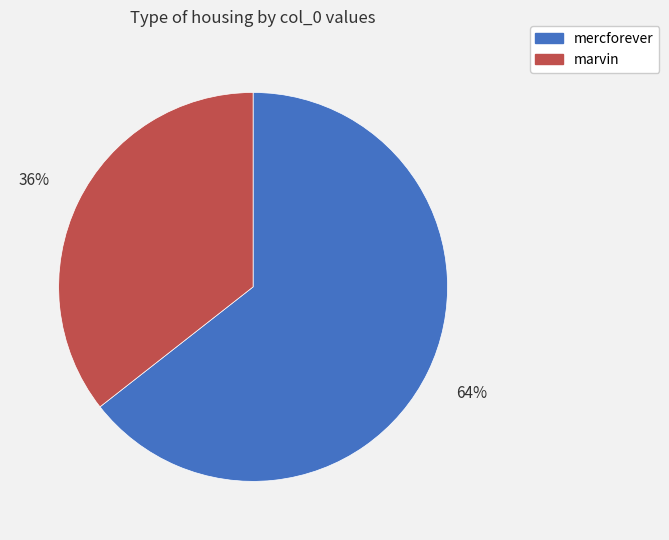

How many slices are in this pie chart?

2